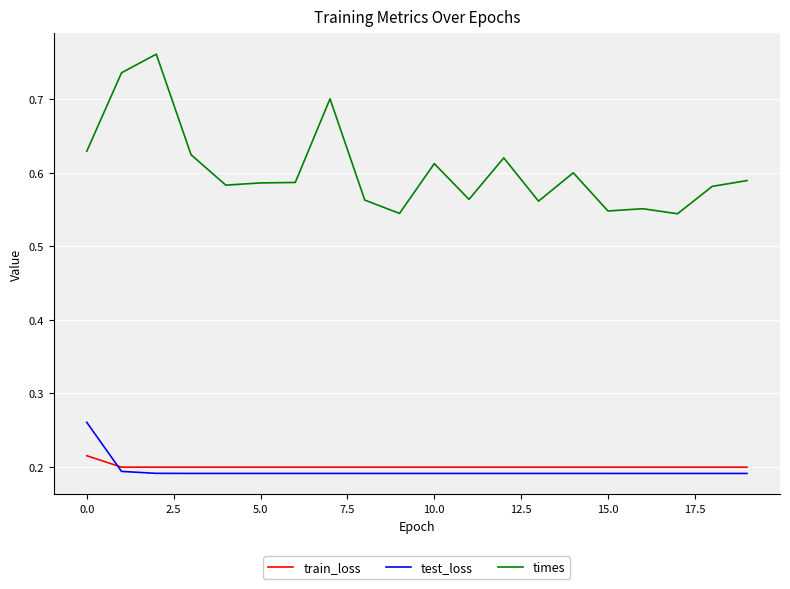

Which series has the largest total across all categories?

times